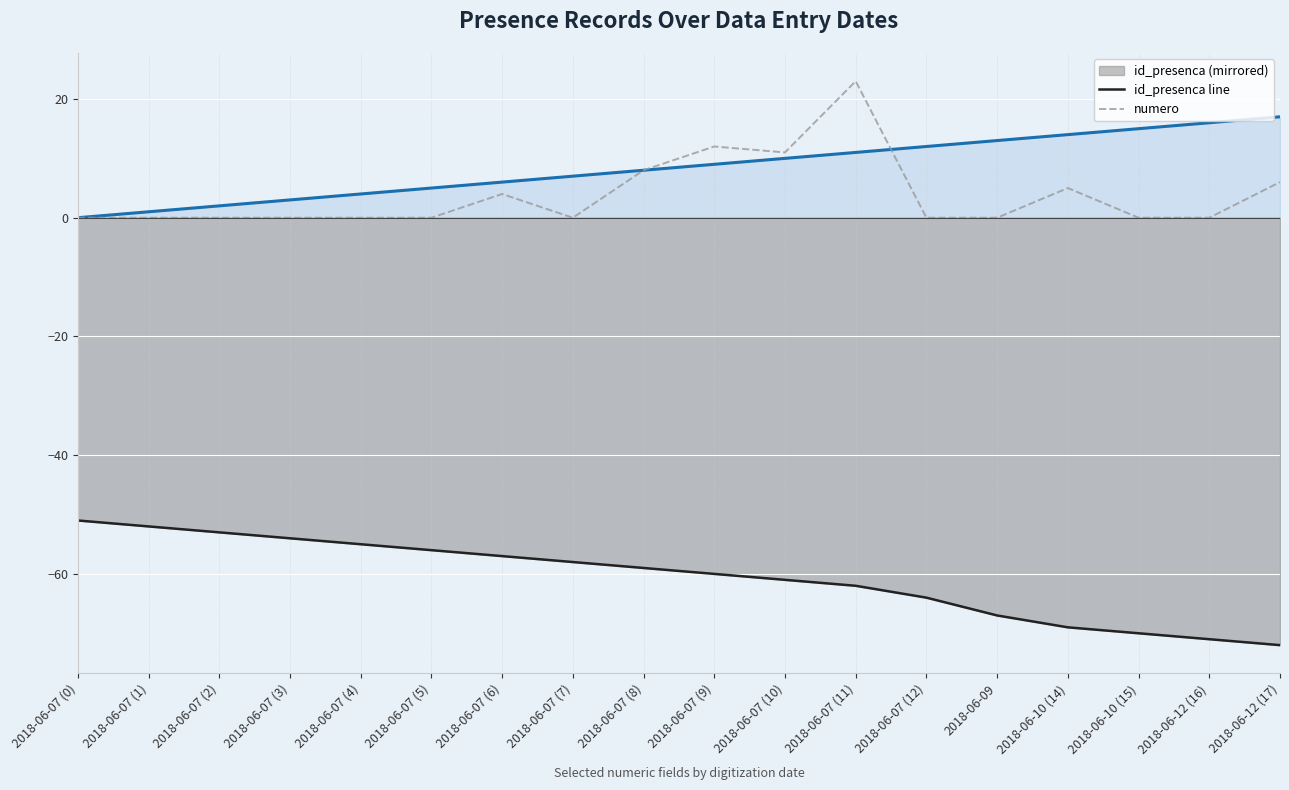

At which label does id_presenca line reach its minimum?

2018-06-12 (17)